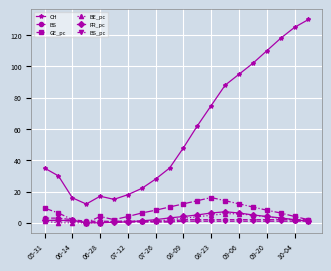

True or false: CH has more than 1 interior local peaks.

False